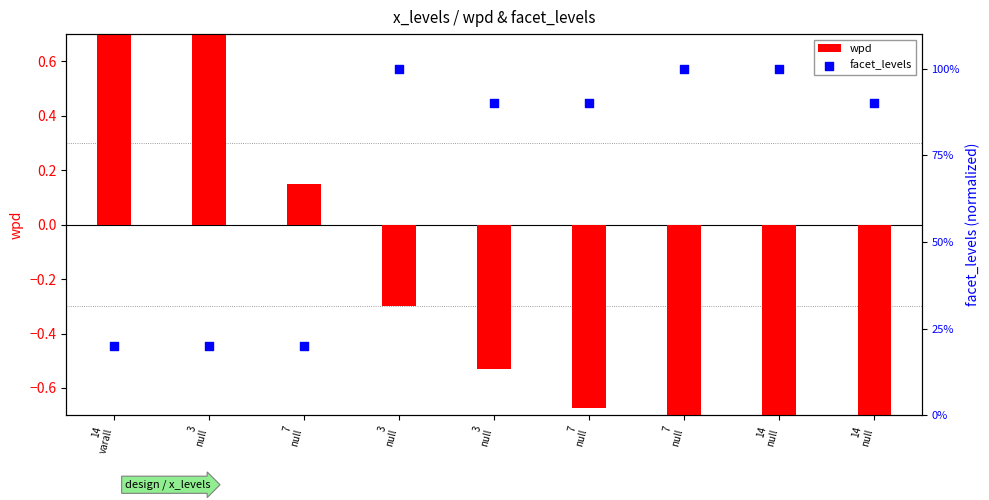

Which series contains the lowest Y value?

wpd